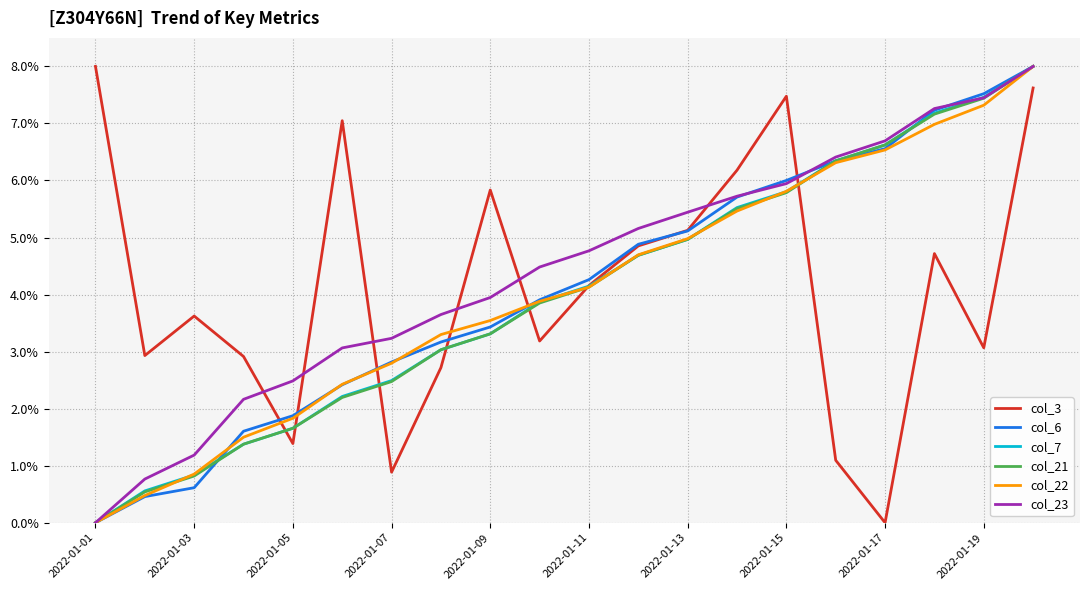

How many values in the col_22 series exceed 4?

10